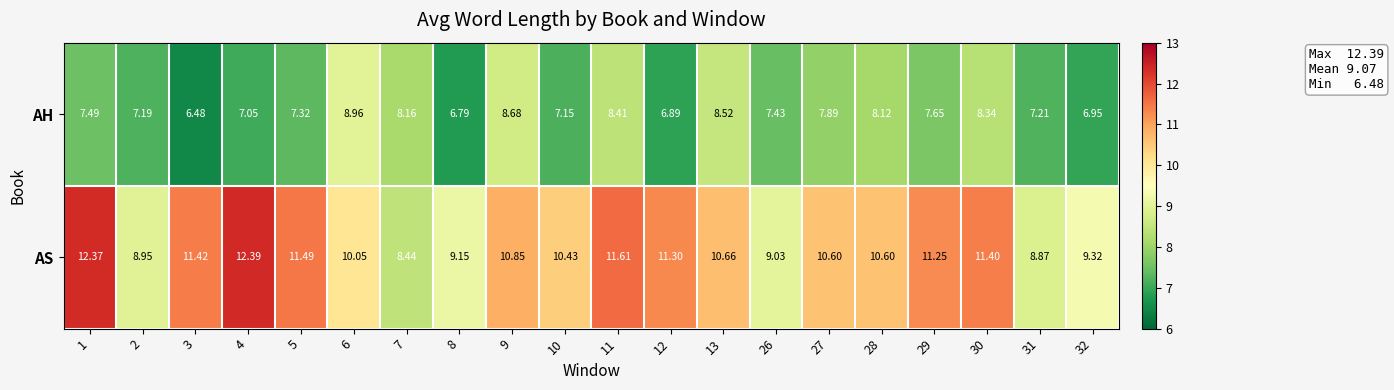

Which series has the largest range (max minus min)?

AS